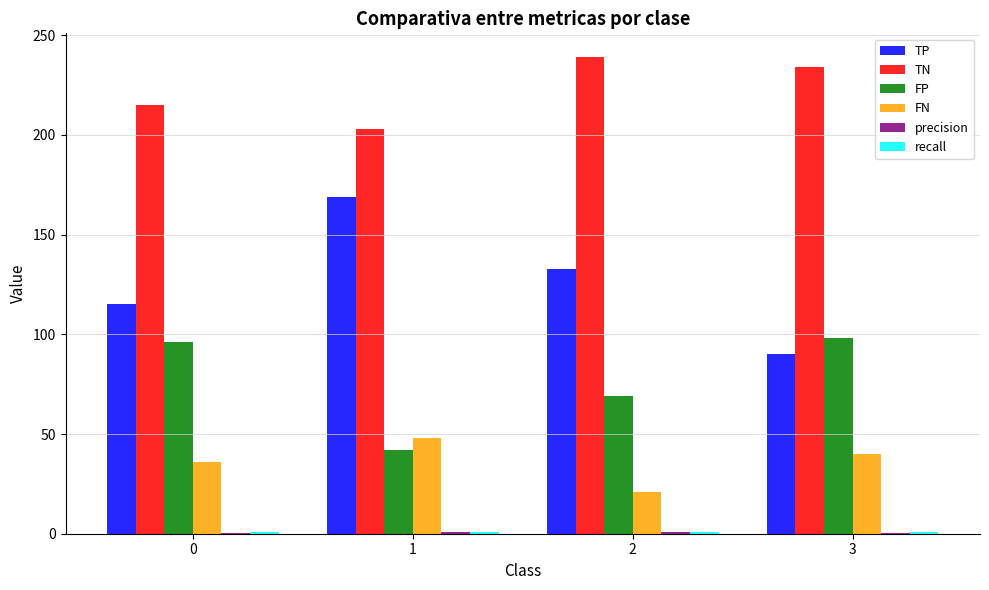

What is the sum of all FN values?

145.0